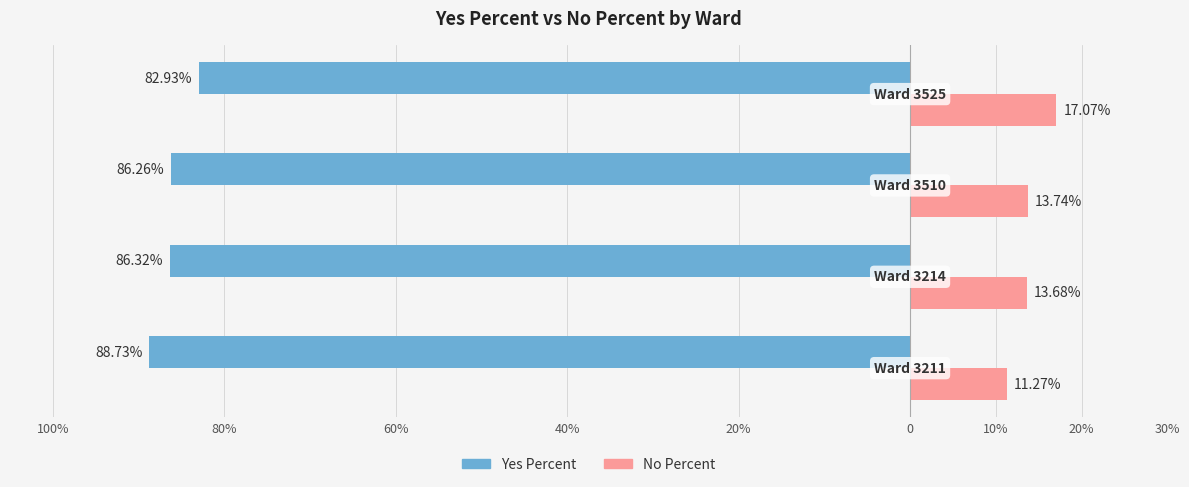

What are all the series names shown in the legend?

Yes Percent, No Percent